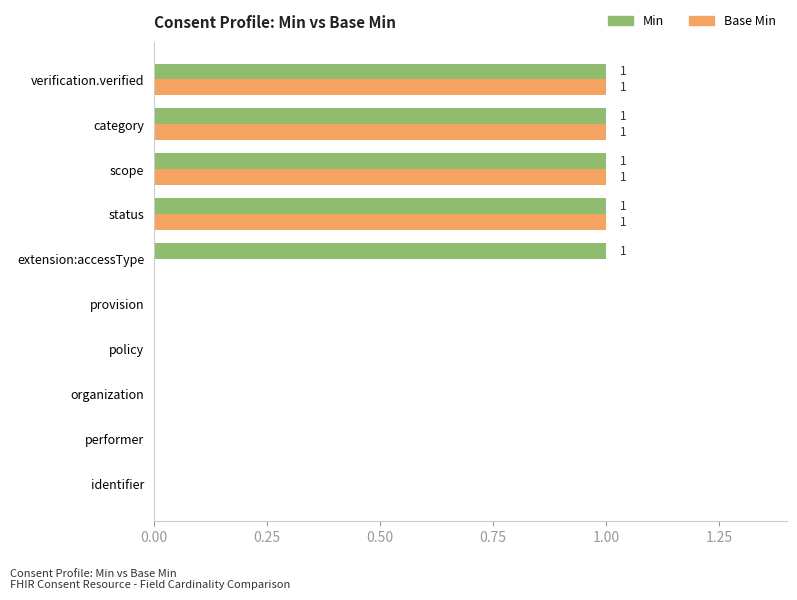

How many data points does each series have?

10